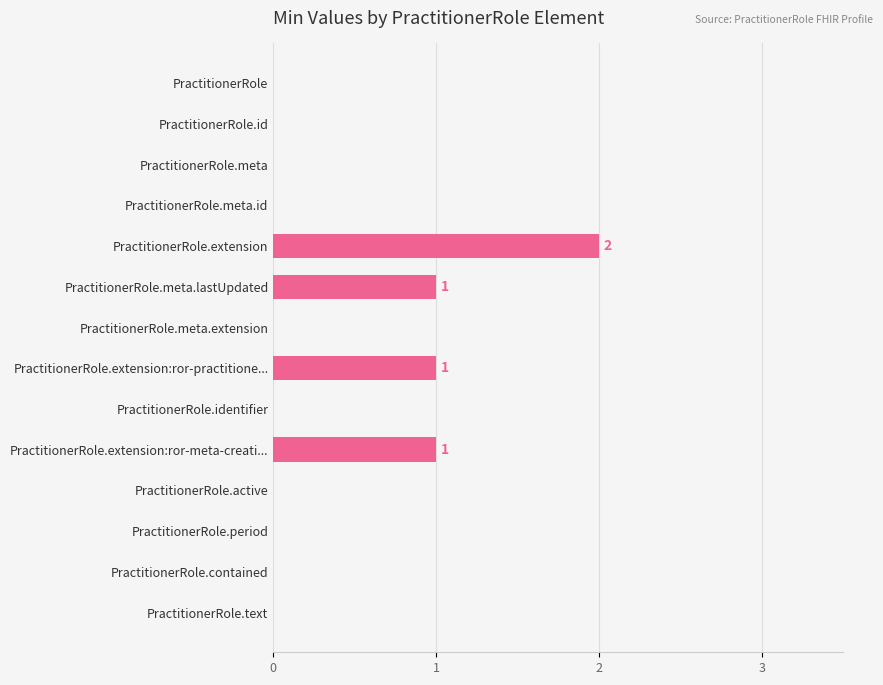

What is the sum of all values?

5